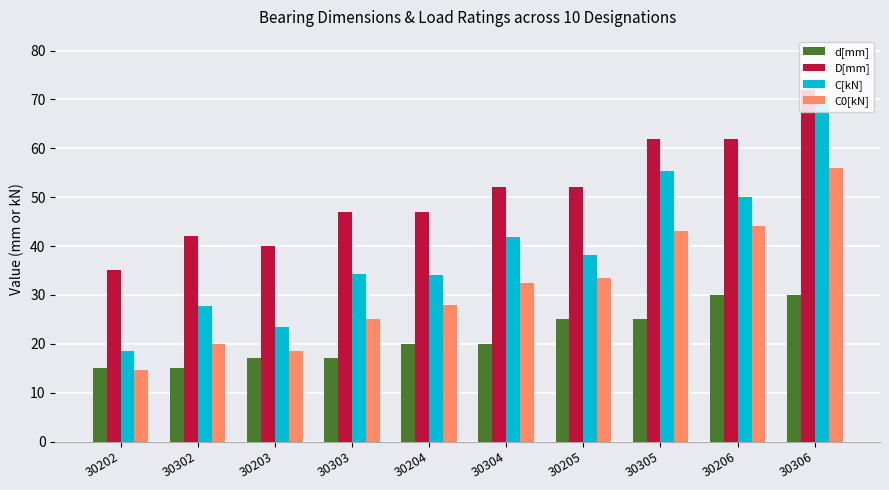

What value does the C[kN] series have at 30205?

38.1